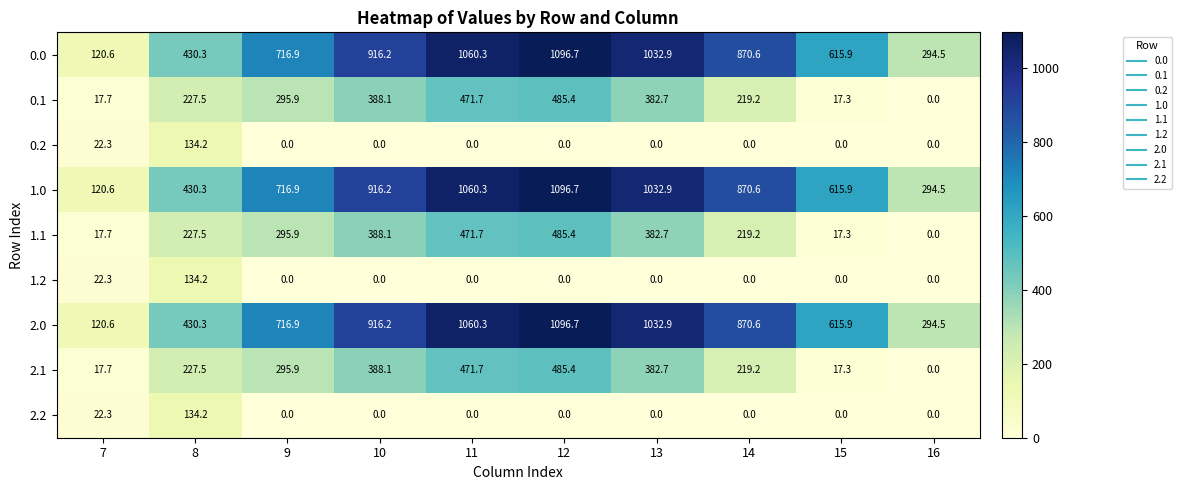

How many positive values does the 2.1 series have?

9